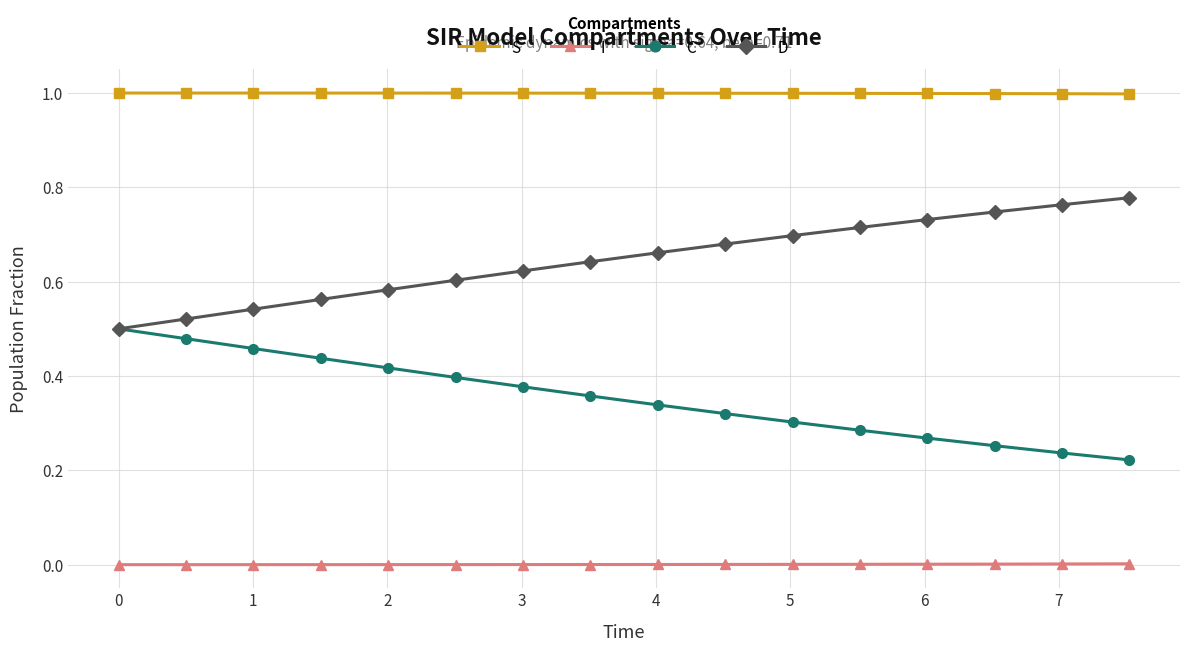

What is the greatest value displayed?

1.0